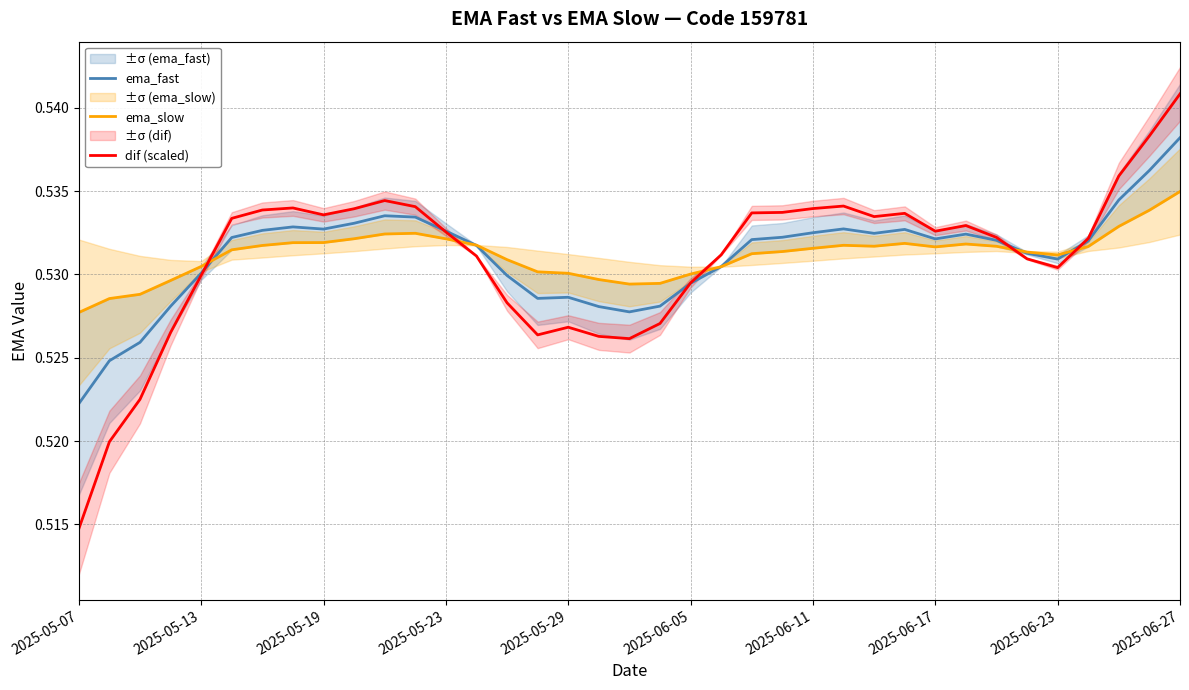

True or false: ema_fast has more than 2 interior local peaks.

True